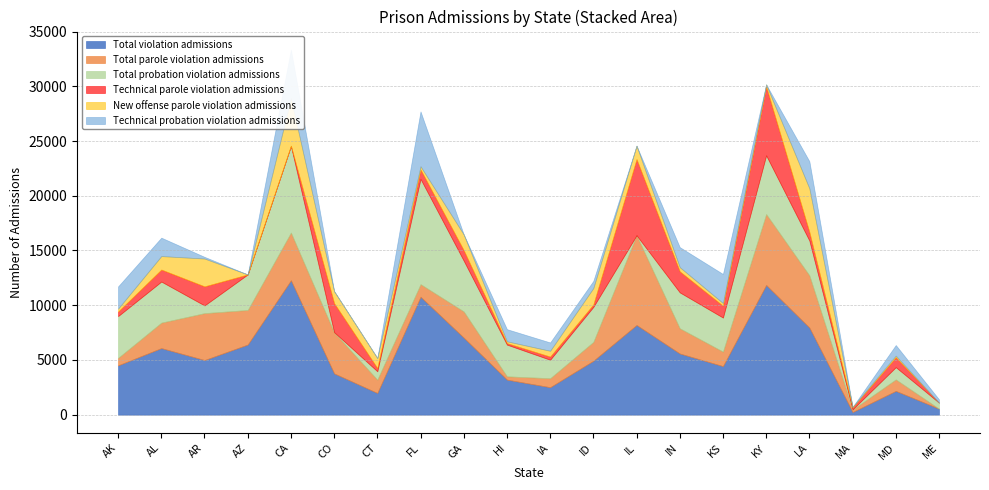

The New offense parole violation admissions series shows 530 at IA. True or false?

True